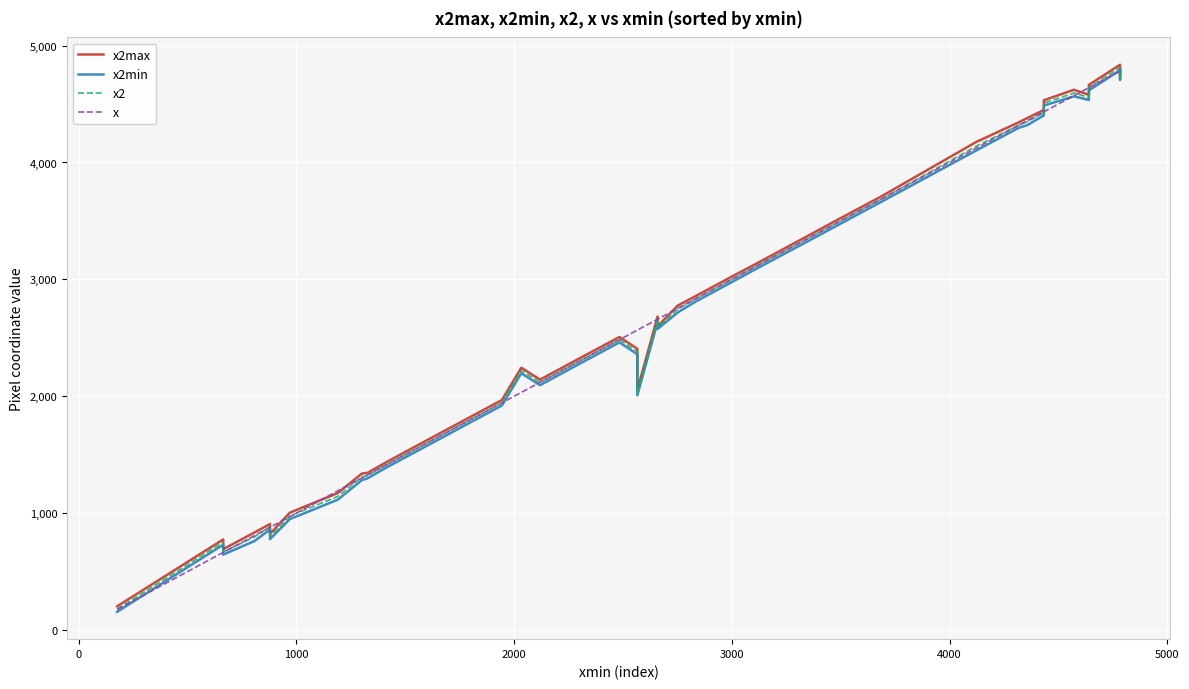

True or false: x2min and x2max cross at least once.

False